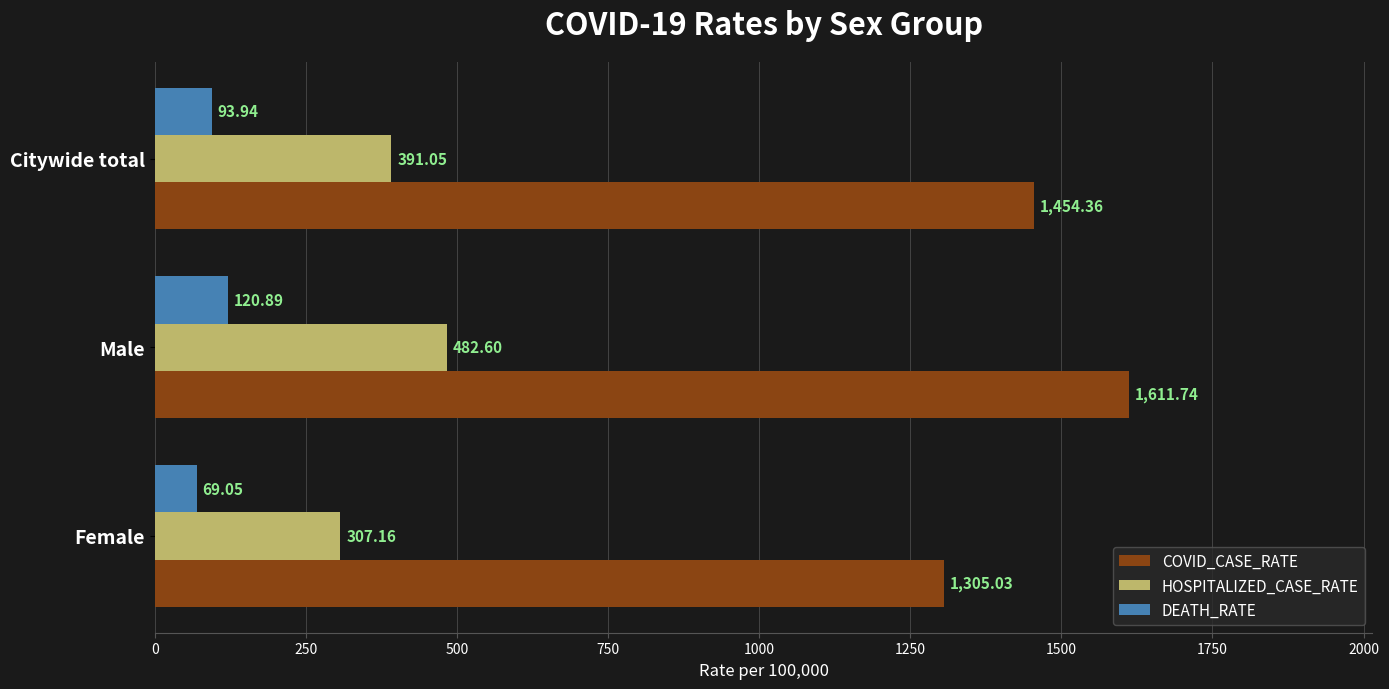

Rank the categories by COVID_CASE_RATE value from highest to lowest.

Male, Citywide total, Female